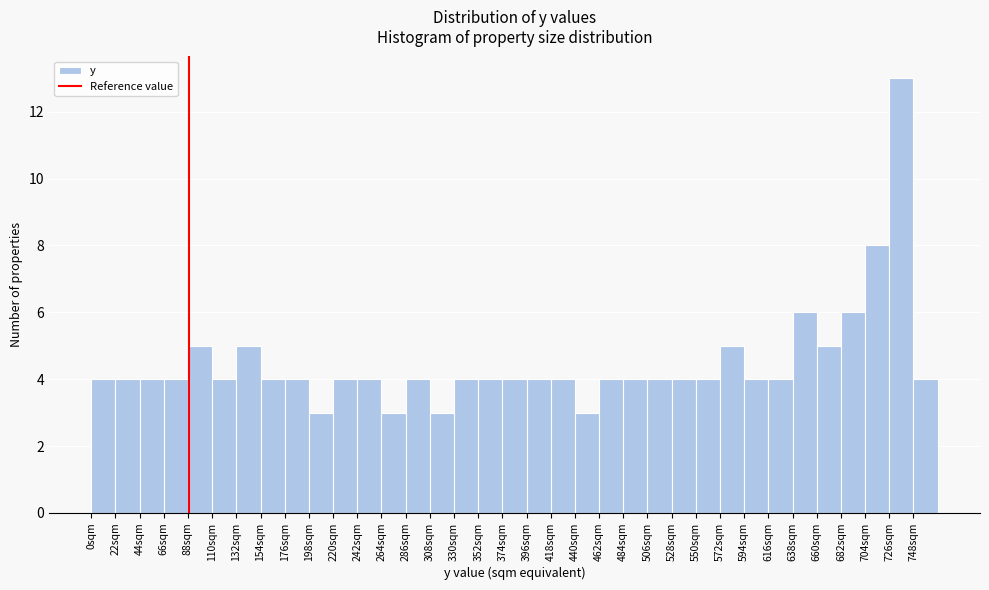

Reading left to right, transcribe this chart: for each bar, give the range it covers on the x-axis and its height. Neither the bar edges nor the heights are printed on the chart, so give them approximately, as read against the axes.

0 to 22: 4
22 to 44: 4
44 to 66: 4
66 to 88: 4
88 to 110: 5
110 to 132: 4
132 to 154: 5
154 to 176: 4
176 to 198: 4
198 to 220: 3
220 to 242: 4
242 to 264: 4
264 to 286: 3
286 to 308: 4
308 to 330: 3
330 to 352: 4
352 to 374: 4
374 to 396: 4
396 to 418: 4
418 to 440: 4
440 to 462: 3
462 to 484: 4
484 to 506: 4
506 to 528: 4
528 to 550: 4
550 to 572: 4
572 to 594: 5
594 to 616: 4
616 to 638: 4
638 to 660: 6
660 to 682: 5
682 to 704: 6
704 to 726: 8
726 to 748: 13
748 to 770: 4